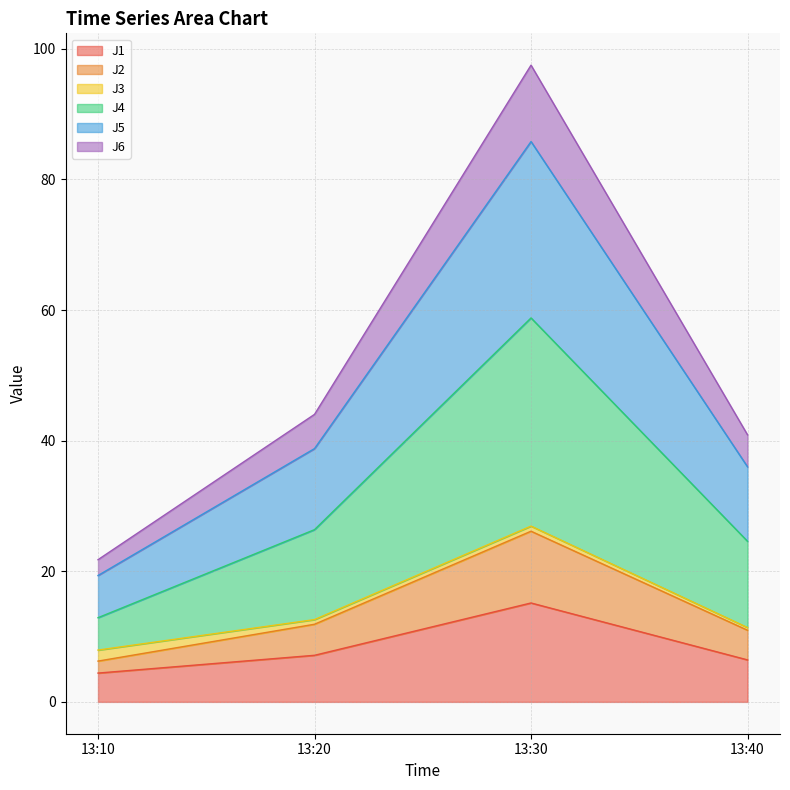

At which category is the sum across all series the highest?

13:30